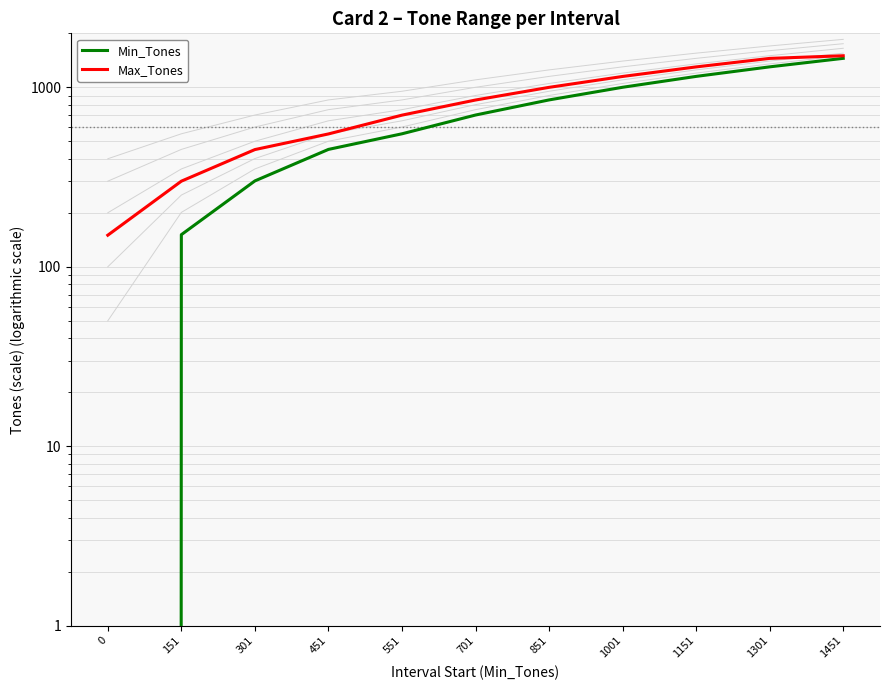

Reading right to left, list all the values displayed in this chart.

Min_Tones: 1451=1451	1301=1301	1151=1151	1001=1001	851=851	701=701	551=551	451=451	301=301	151=151	0=0
Max_Tones: 1451=1500	1301=1450	1151=1300	1001=1150	851=1000	701=850	551=700	451=550	301=450	151=300	0=150